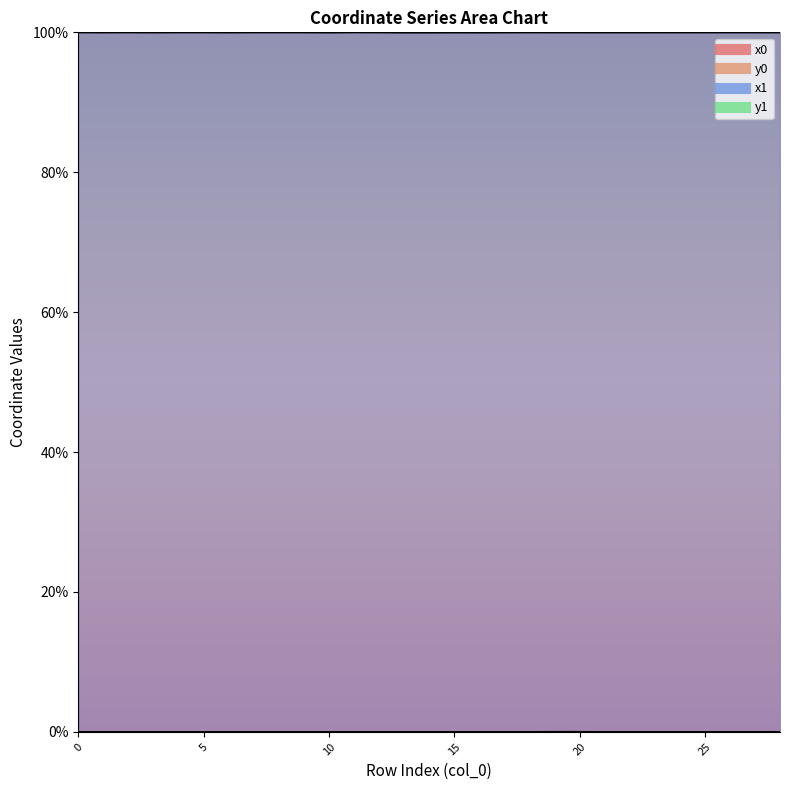

At which category is the sum across all series the highest?

20